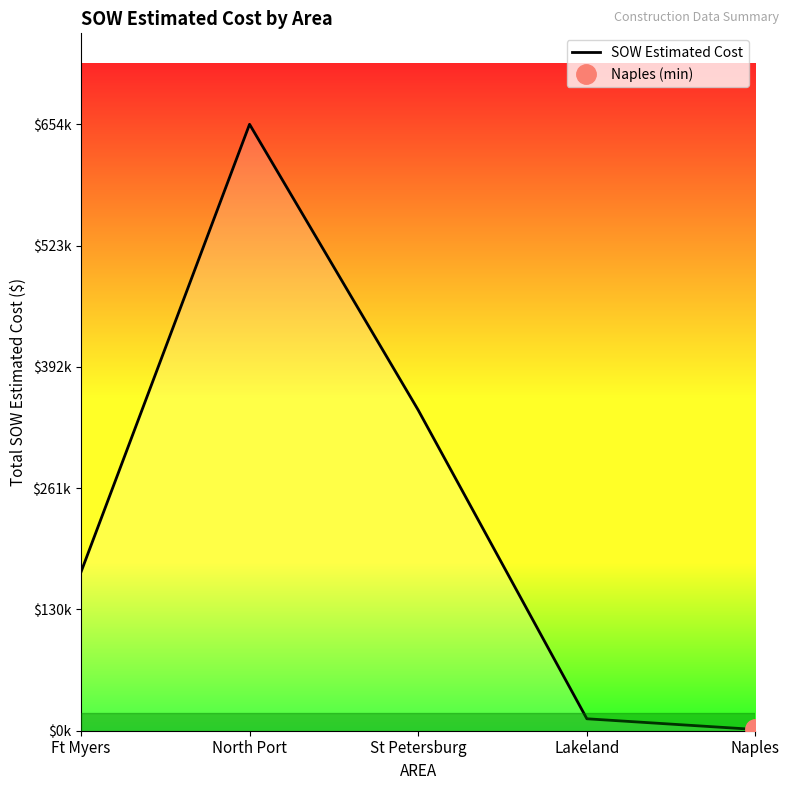

What is the difference between the maximum and second lowest values?

641319.9